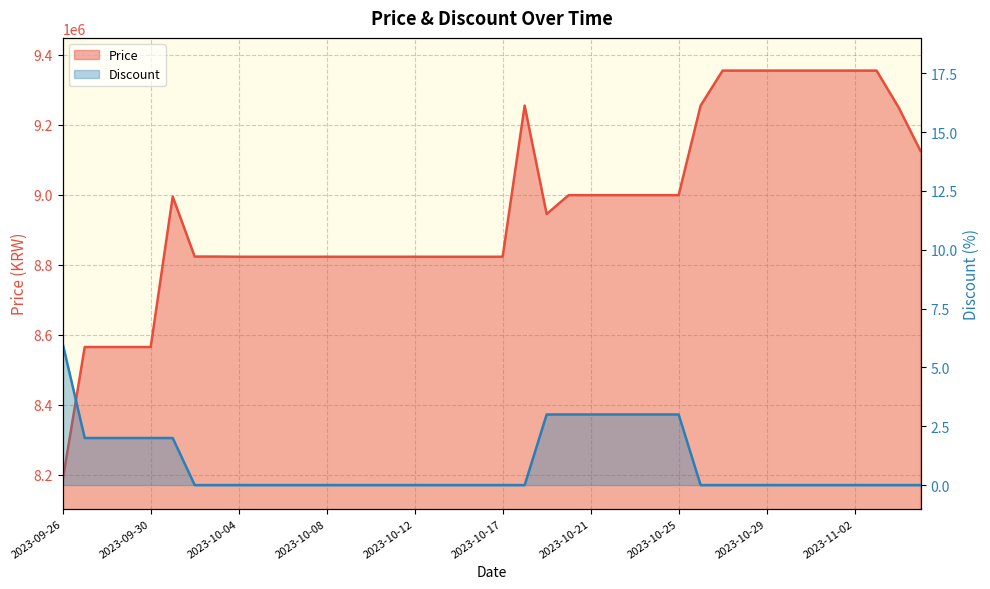

What is the label of the 38th point from the left?

2023-11-03